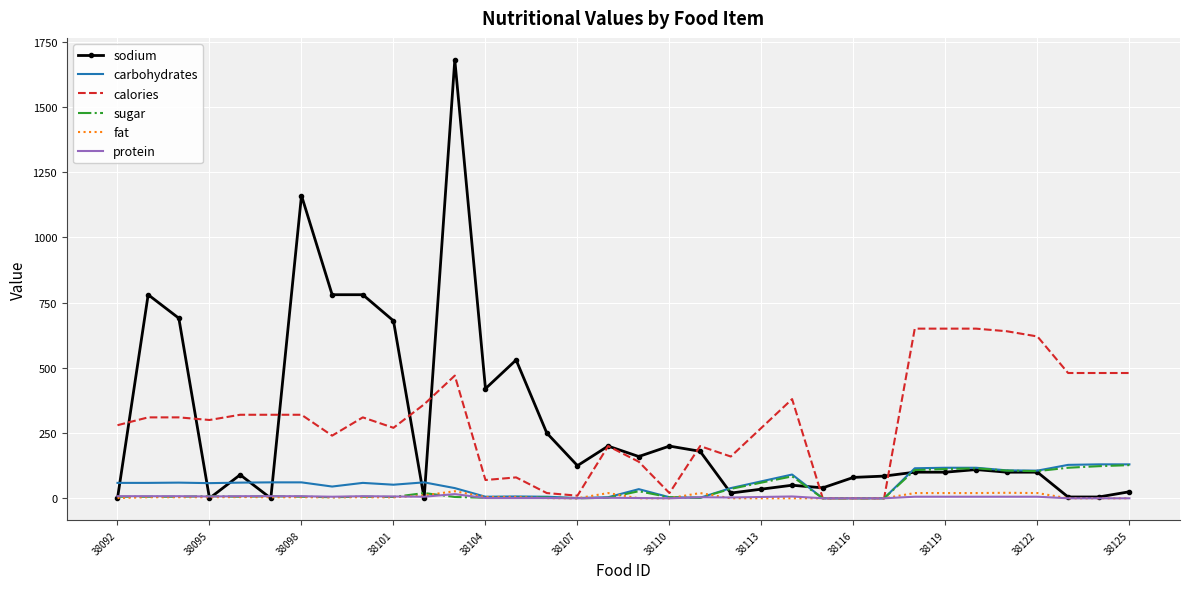

What is the maximum value shown in the chart?

1680.0